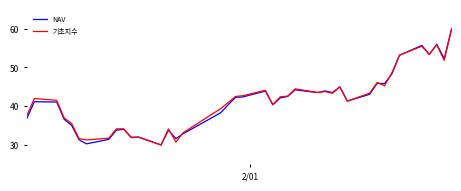

How many lines are shown in the chart?

2